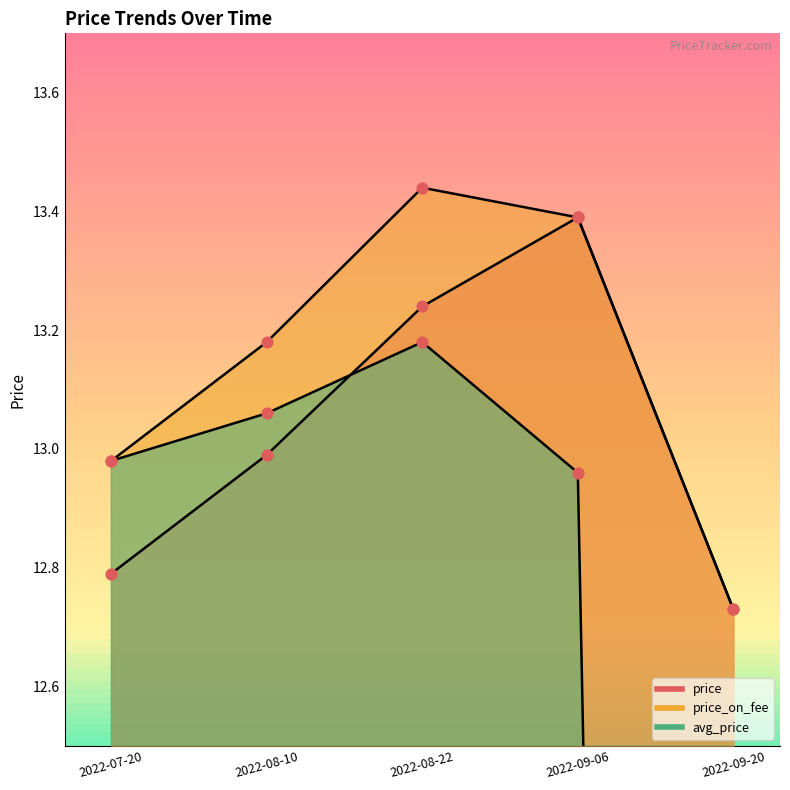

What are all the series names shown in the legend?

price, price_on_fee, avg_price